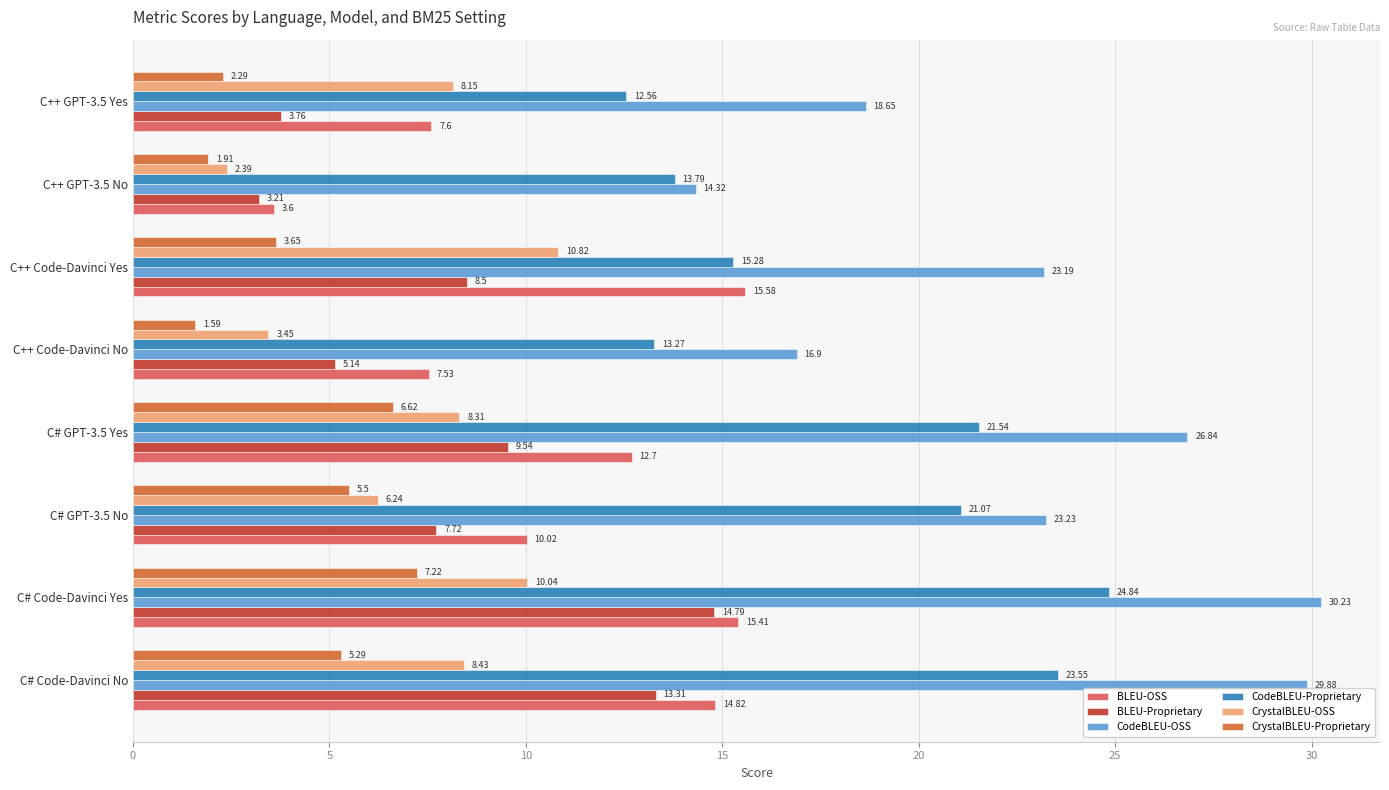

At C++ Code-Davinci No, list the series in order from smallest to largest.

CrystalBLEU-Proprietary, CrystalBLEU-OSS, BLEU-Proprietary, BLEU-OSS, CodeBLEU-Proprietary, CodeBLEU-OSS